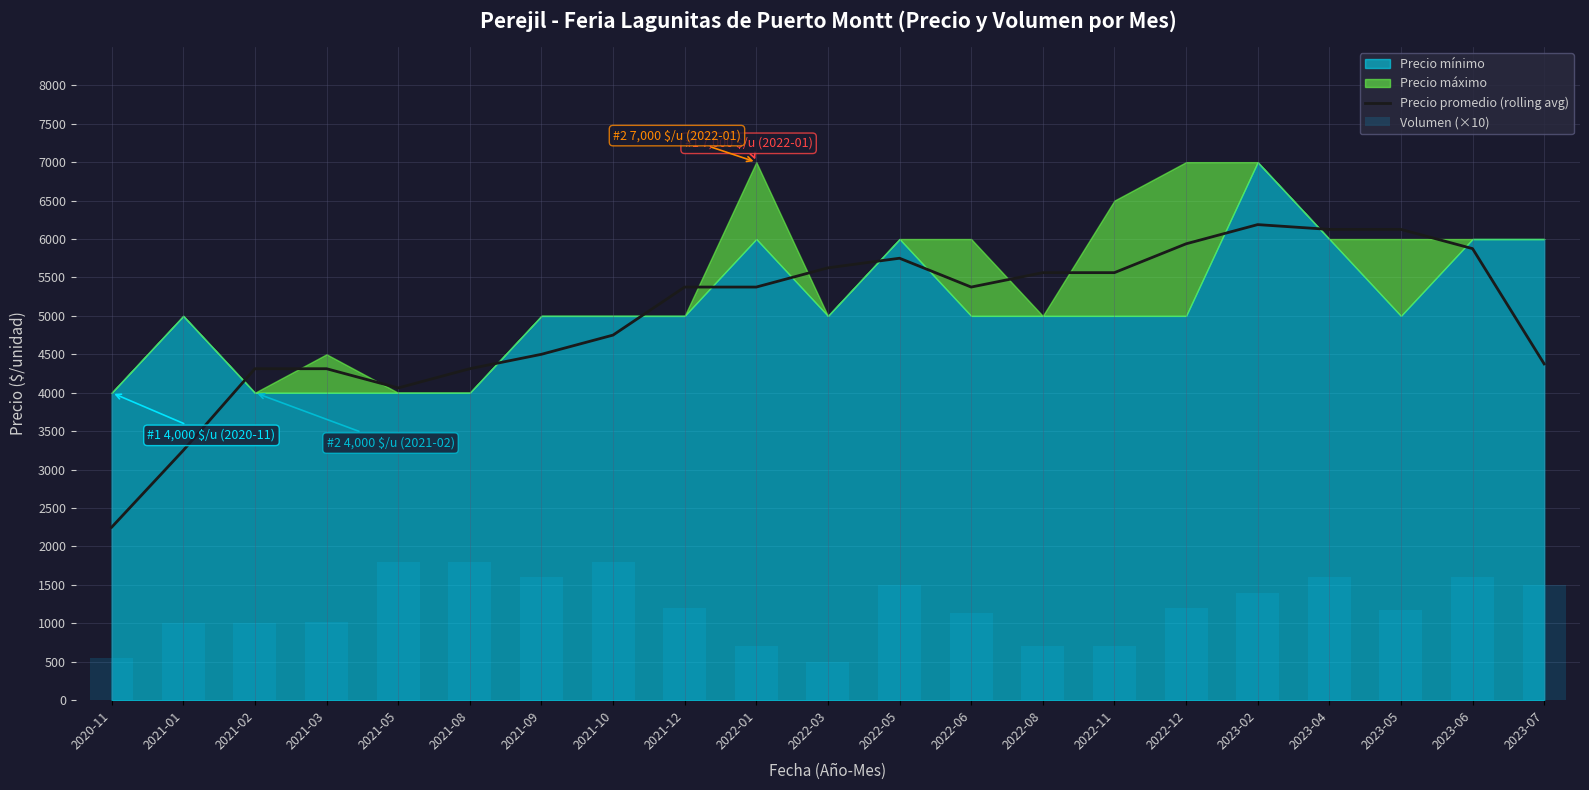

Which series has the largest range (max minus min)?

Precio promedio (rolling avg)